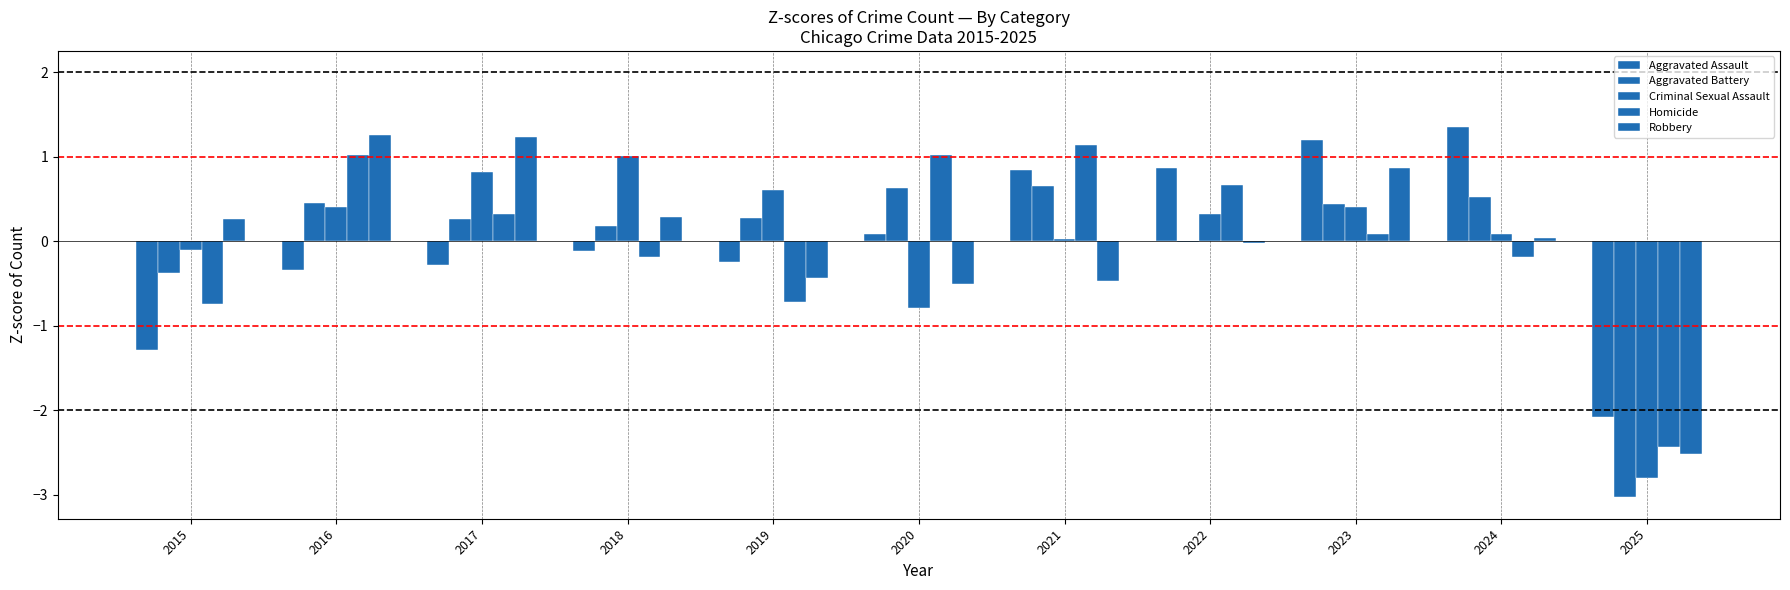

Which has a higher value, 2017 or 2023?

2023